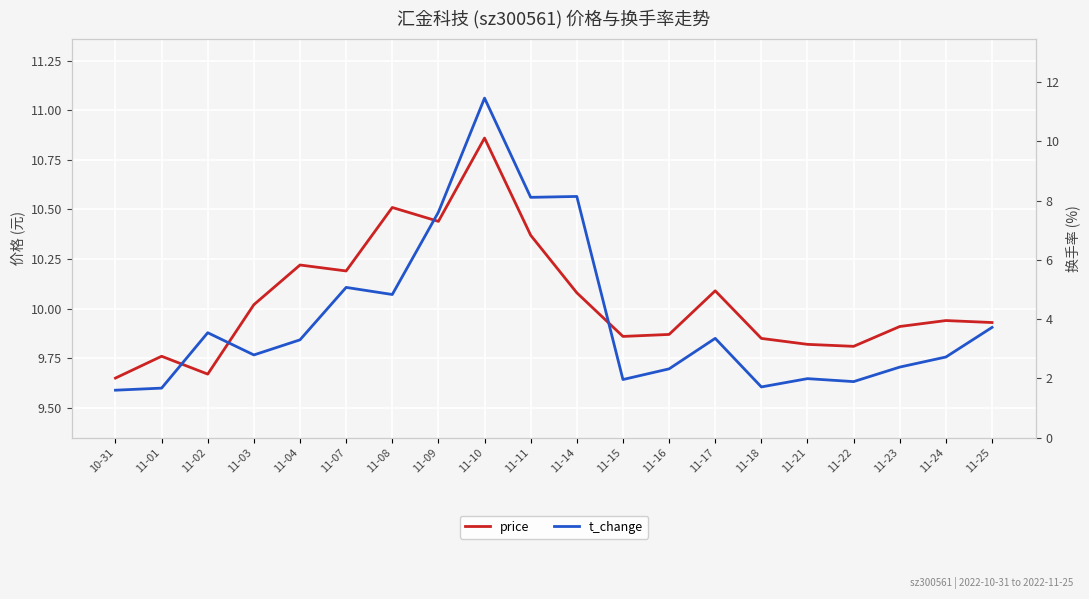

True or false: t_change has a value of 4.0 at 11-24.

False